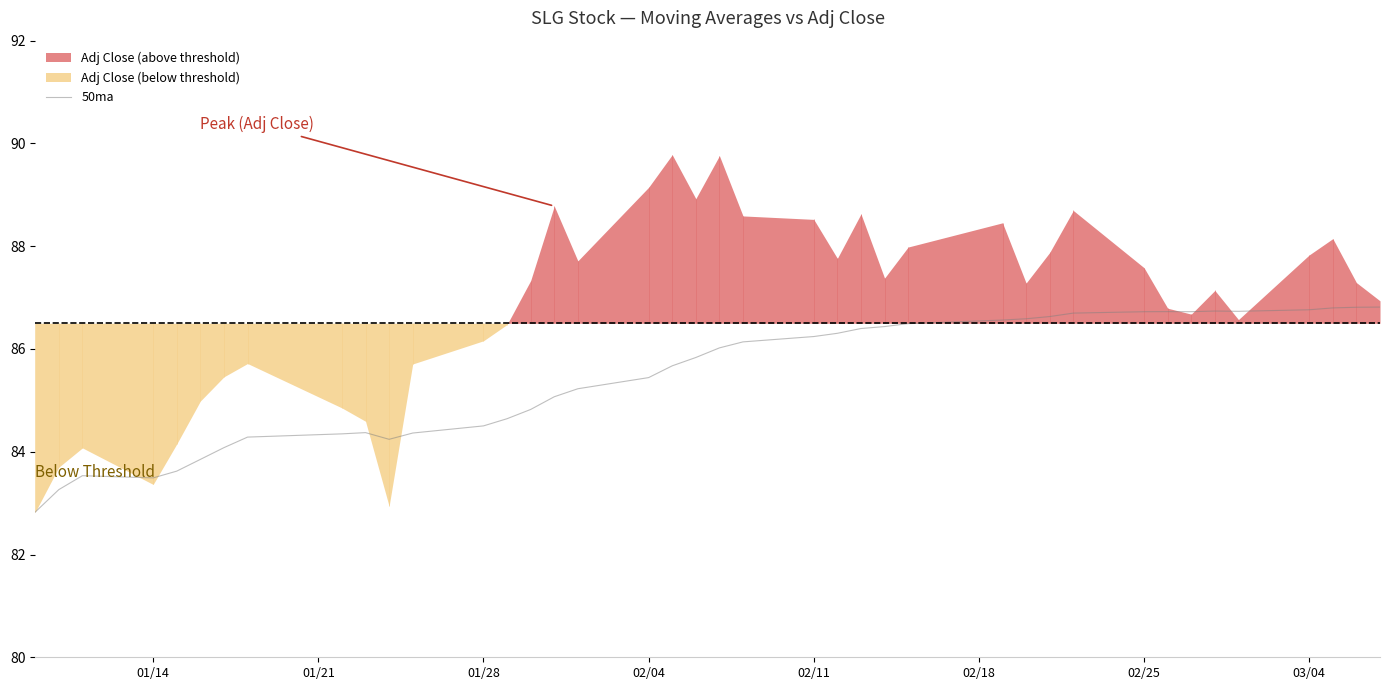

What is the minimum value for 50ma?

82.8